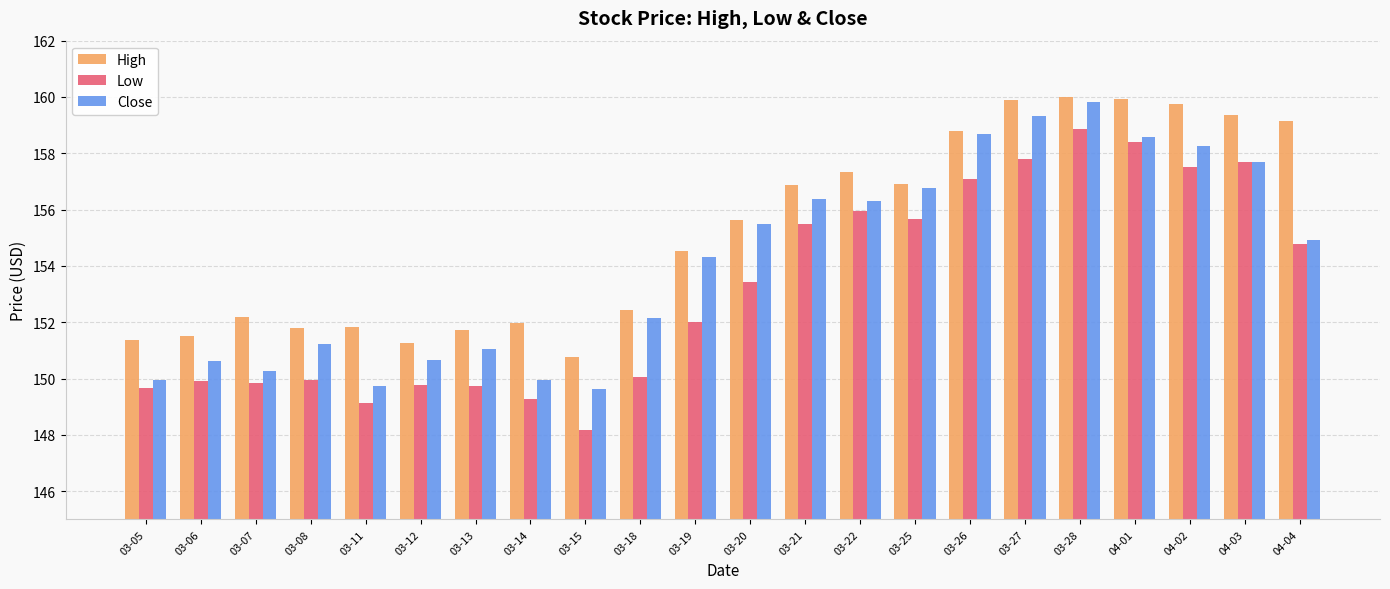

What is the minimum value for Close?

149.6